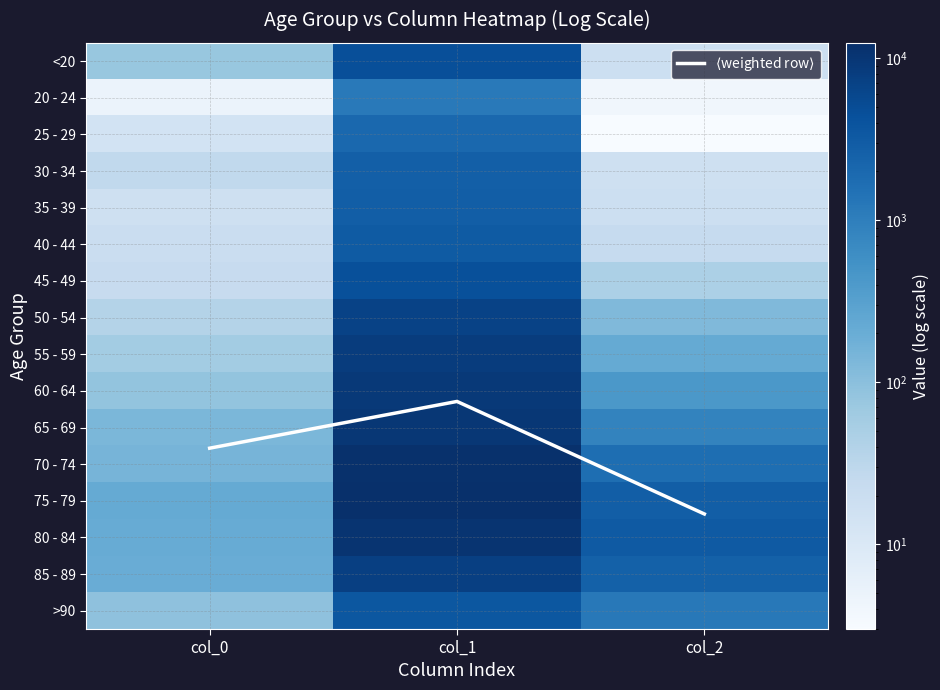

True or false: 25 - 29 has a value of 3.0 at col_2.

True